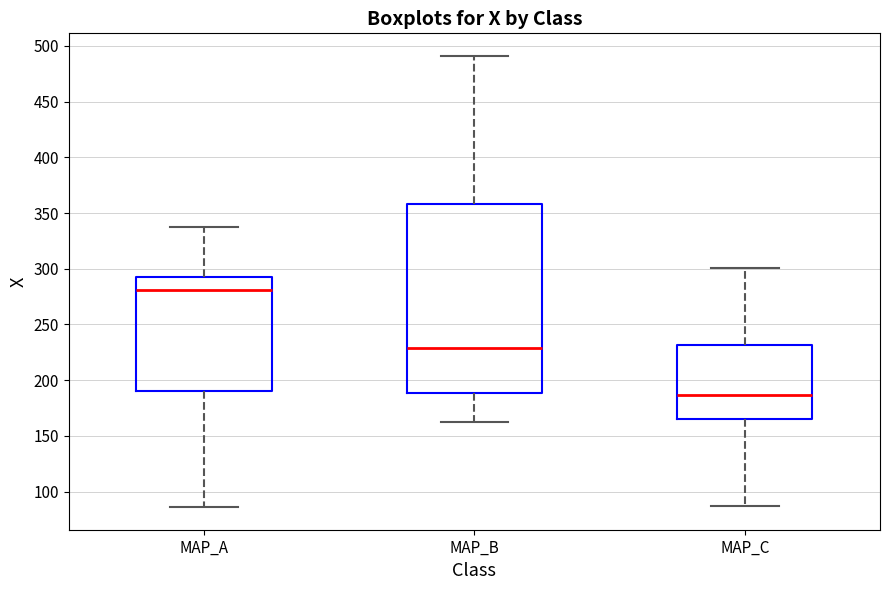

Reading left to right, read every box against the y-axis: the position of its median line, the range the box covers, and the ends of its whiskers. The values are not printed on the chart, so give them approximately, as read against the axis.

MAP_A: median 280, box 190 to 295, whiskers 85 to 335
MAP_B: median 230, box 190 to 360, whiskers 160 to 490
MAP_C: median 185, box 165 to 230, whiskers 85 to 300